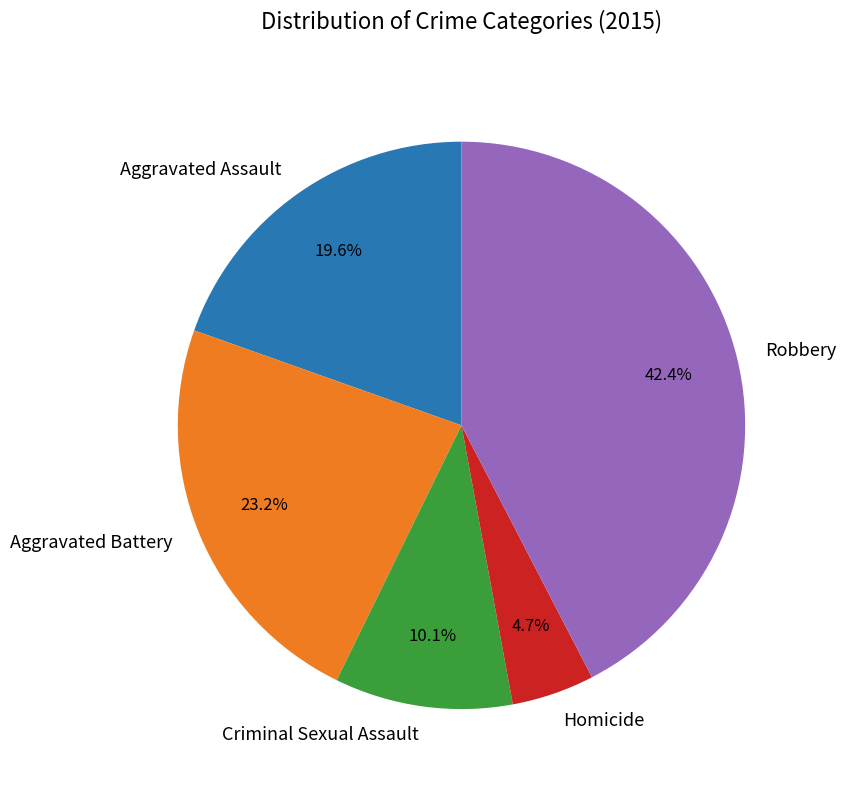

Combined, do Aggravated Assault and Criminal Sexual Assault account for over 50%?

No